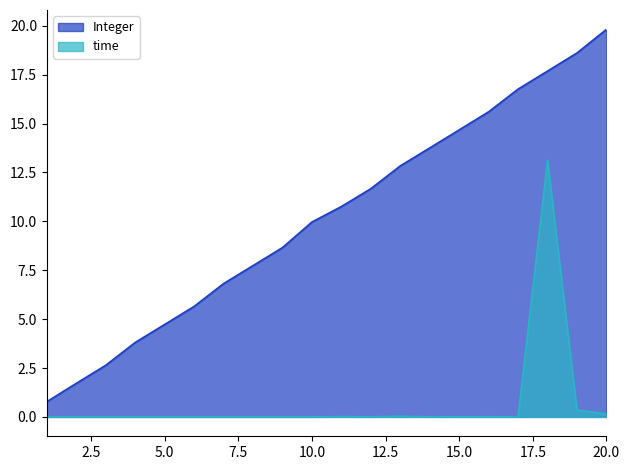

True or false: time has a value of 0.0 at 10.0.

True